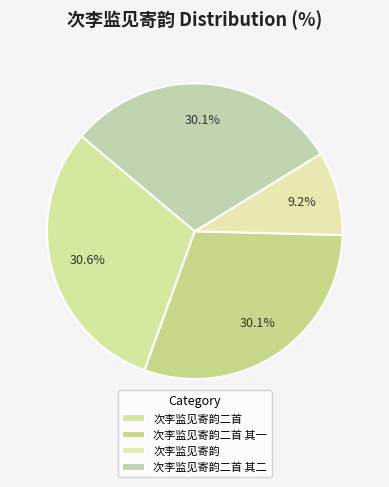

Combined, do 次李监见寄韵二首 其一 and 次李监见寄韵二首 其二 account for over 50%?

Yes